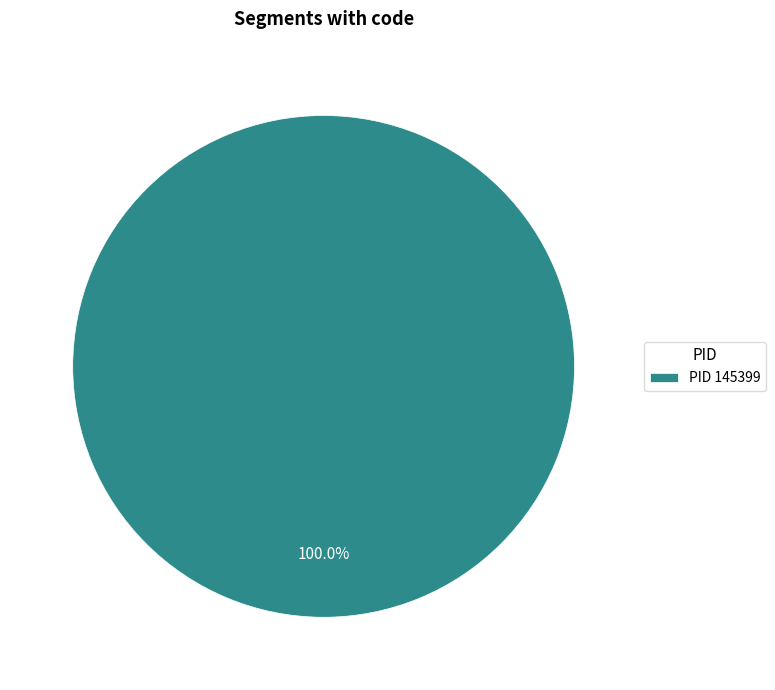

How many segments does this pie chart have?

1